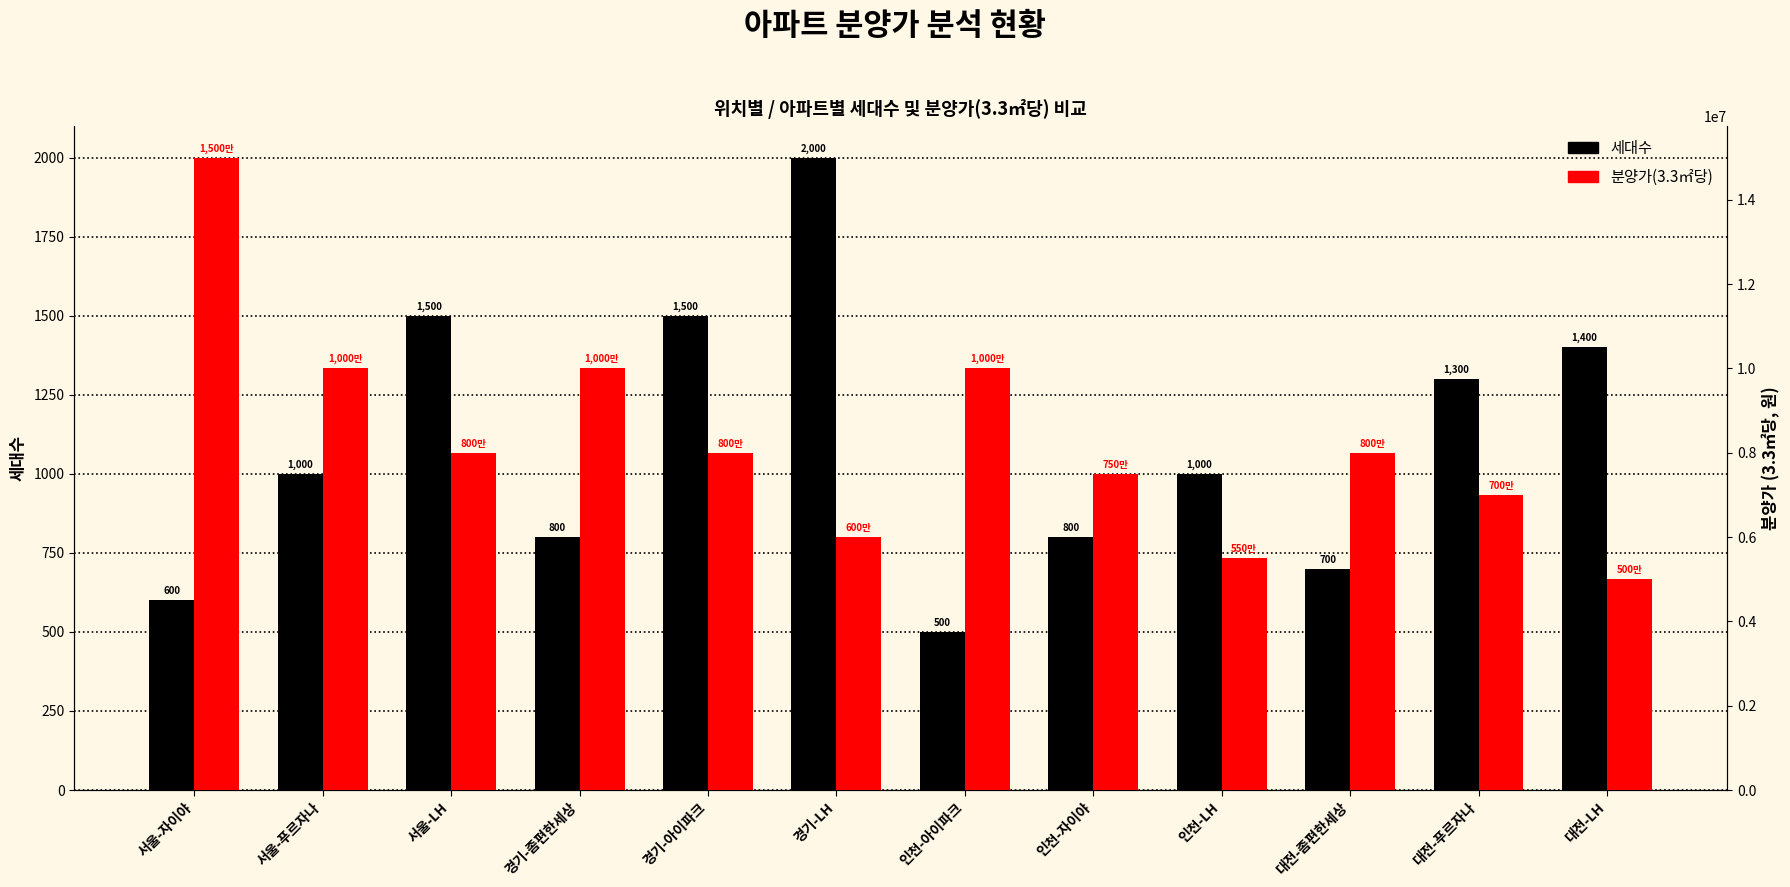

How many bars are there in each group?

2